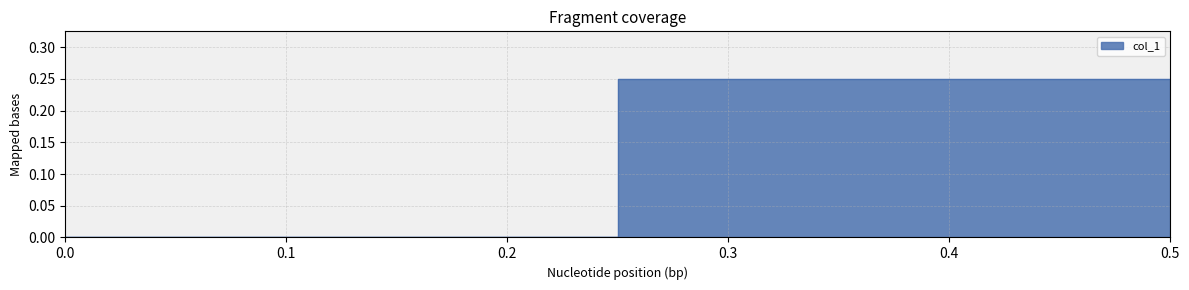

How many positive values are there?

1